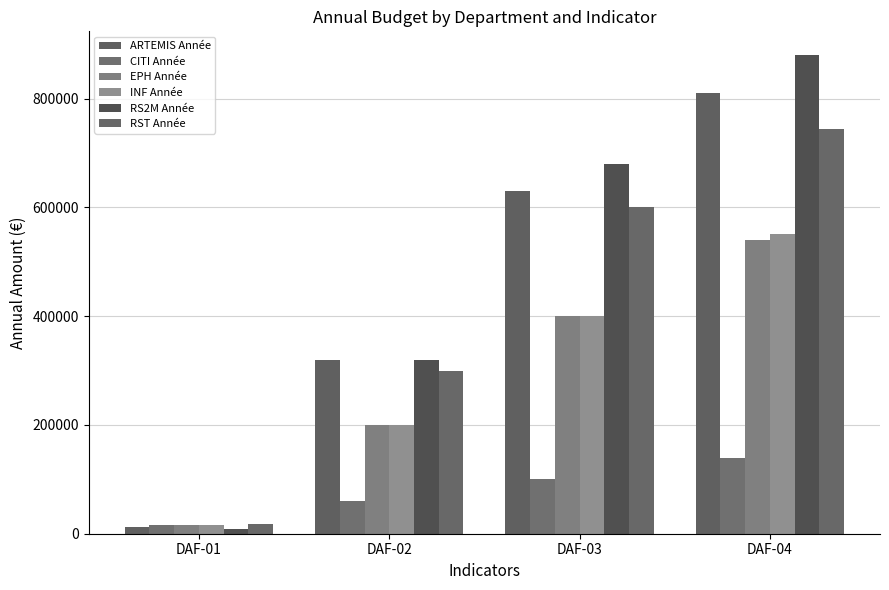

How many distinct data groups are displayed?

6